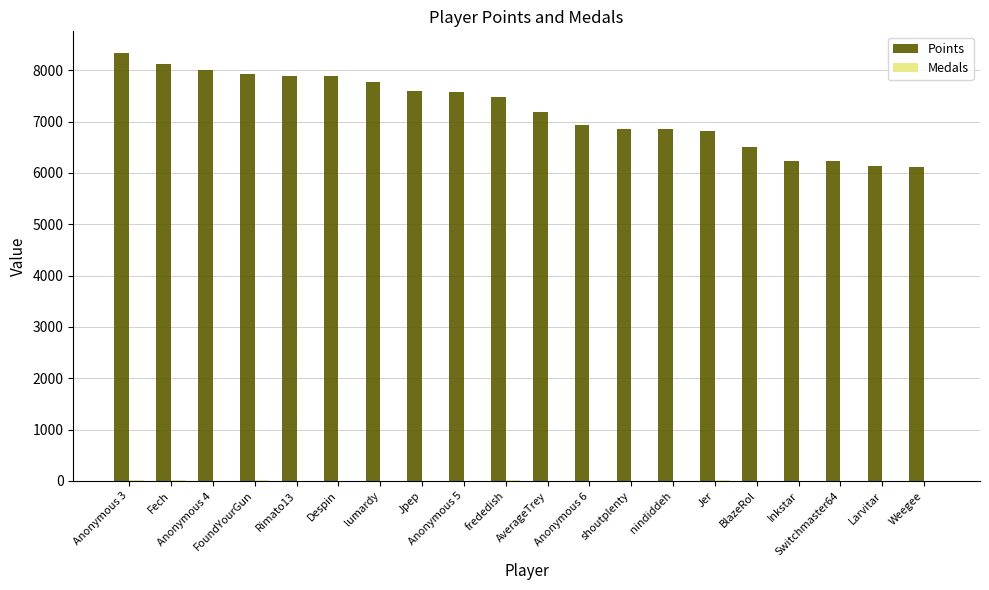

What is the maximum value for Points?

8341